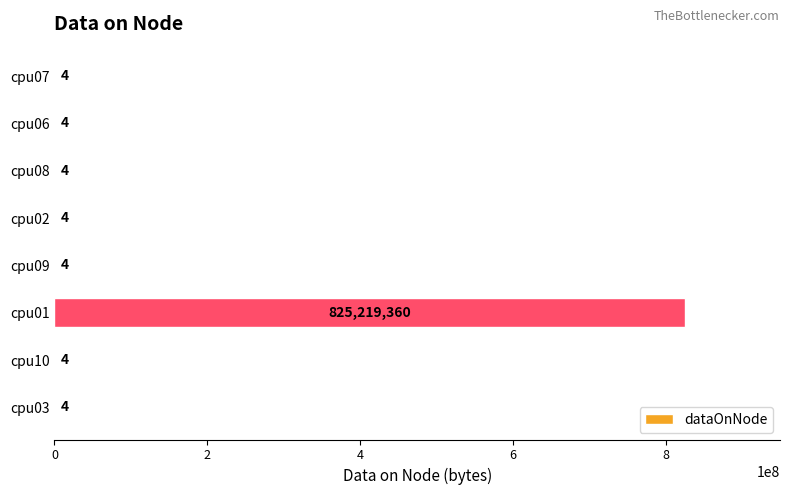

Between cpu01 and cpu10, which is larger?

cpu01